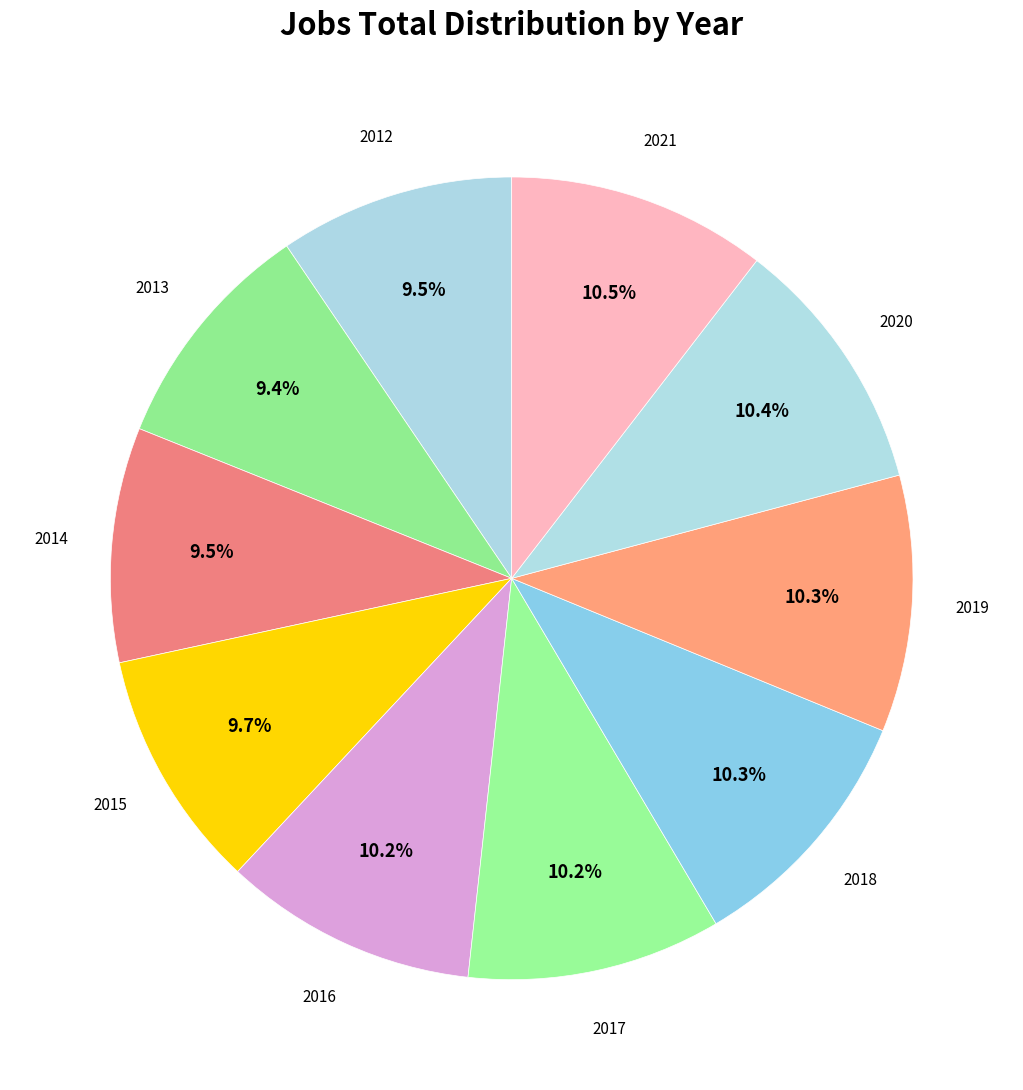

How much of the chart is everything except 2018?

89.7%